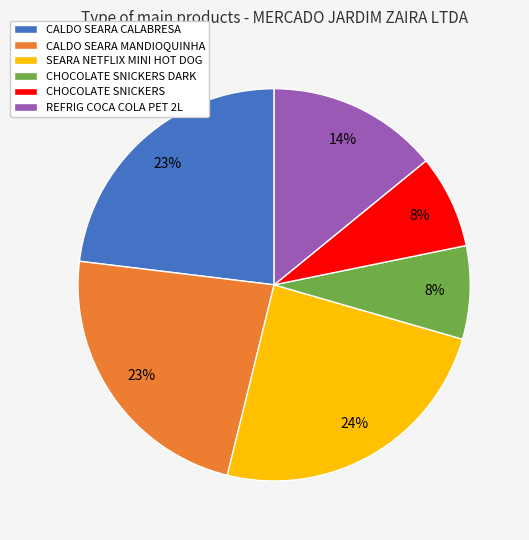

Count the number of slices in the pie.

6